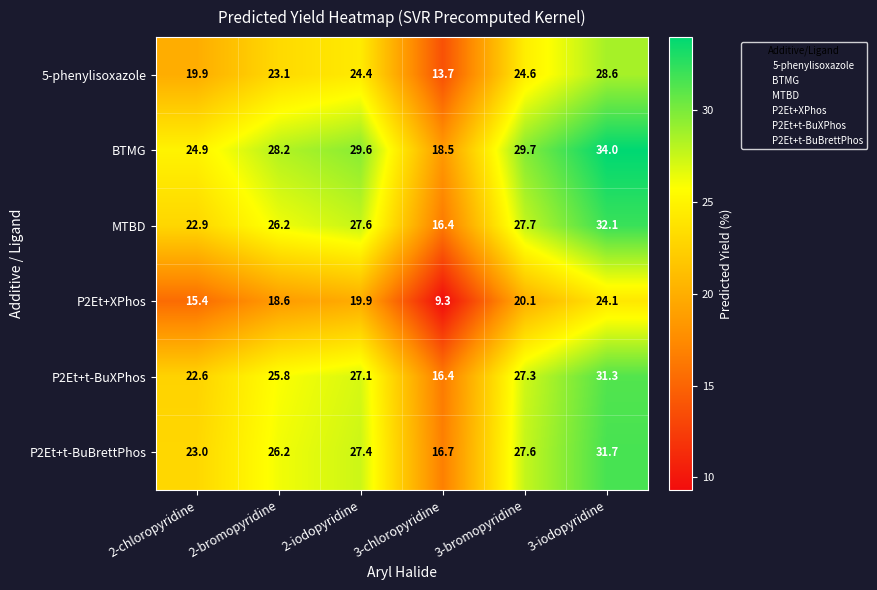

Which series changed the most between 2-bromopyridine and 3-chloropyridine?

MTBD